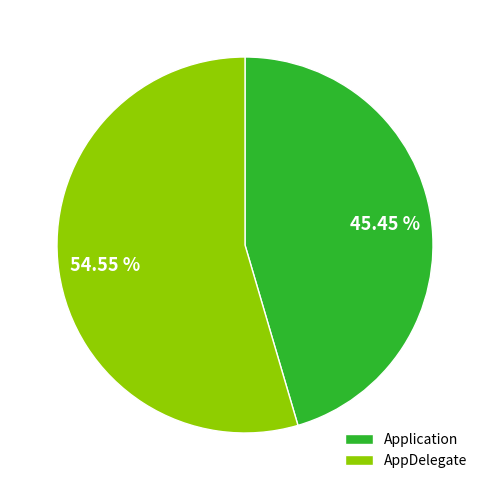

Between Application and AppDelegate, which is larger?

AppDelegate